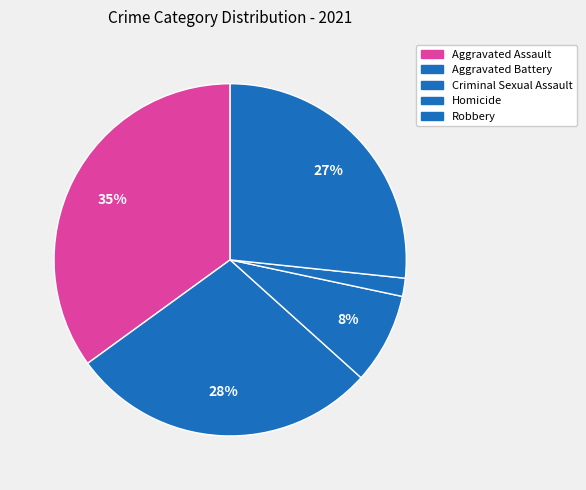

Does Robbery account for over 50% of the chart?

No